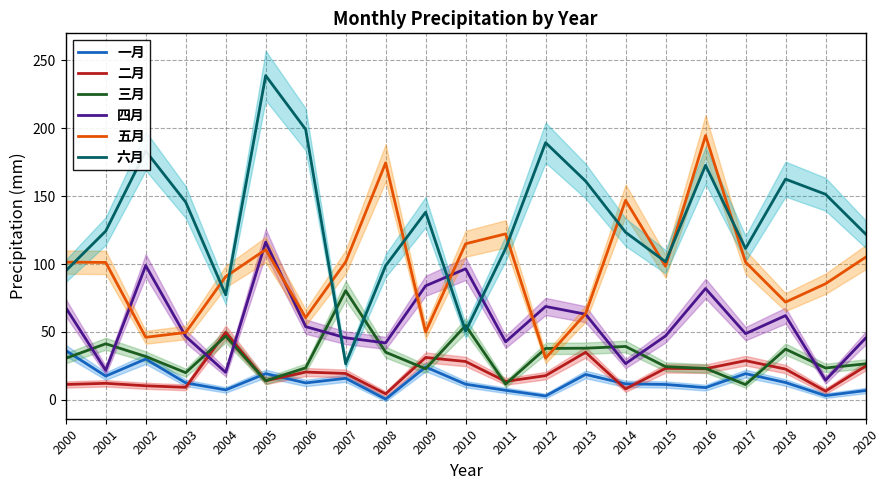

What is the minimum value for 六月?

26.6